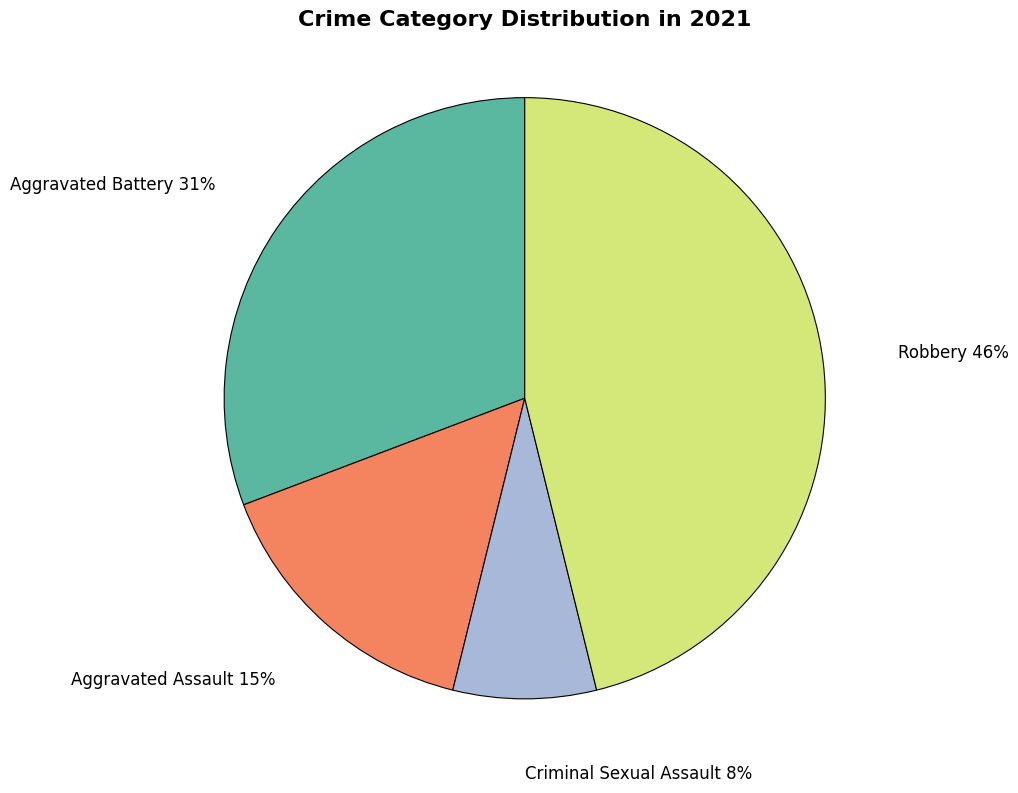

Does any single category account for the majority?

No